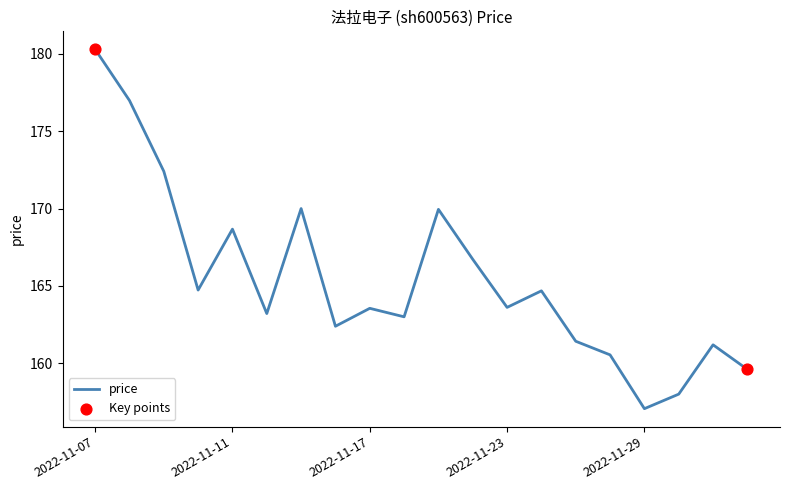

What is the difference between the maximum and minimum values?

23.2